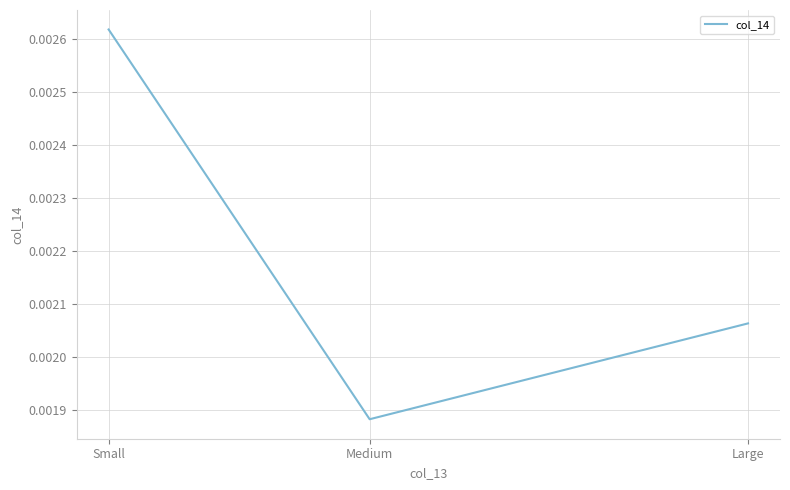

Which category has the highest value across all series?

Small